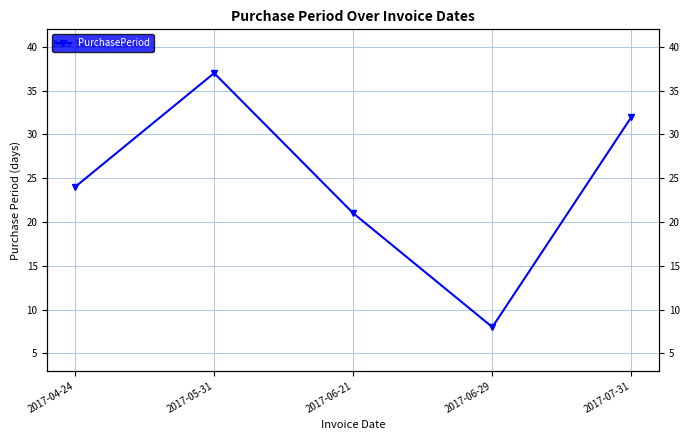

Is it true that the value at 2017-06-29 is 8?

True